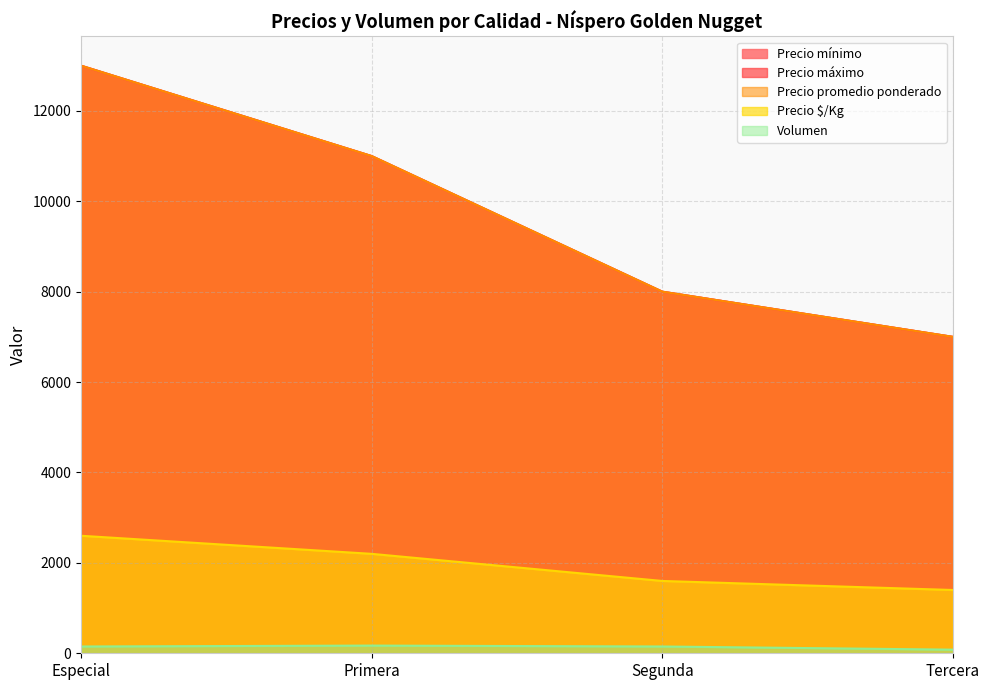

What is the sum of the Volumen values at Segunda and Primera?

320